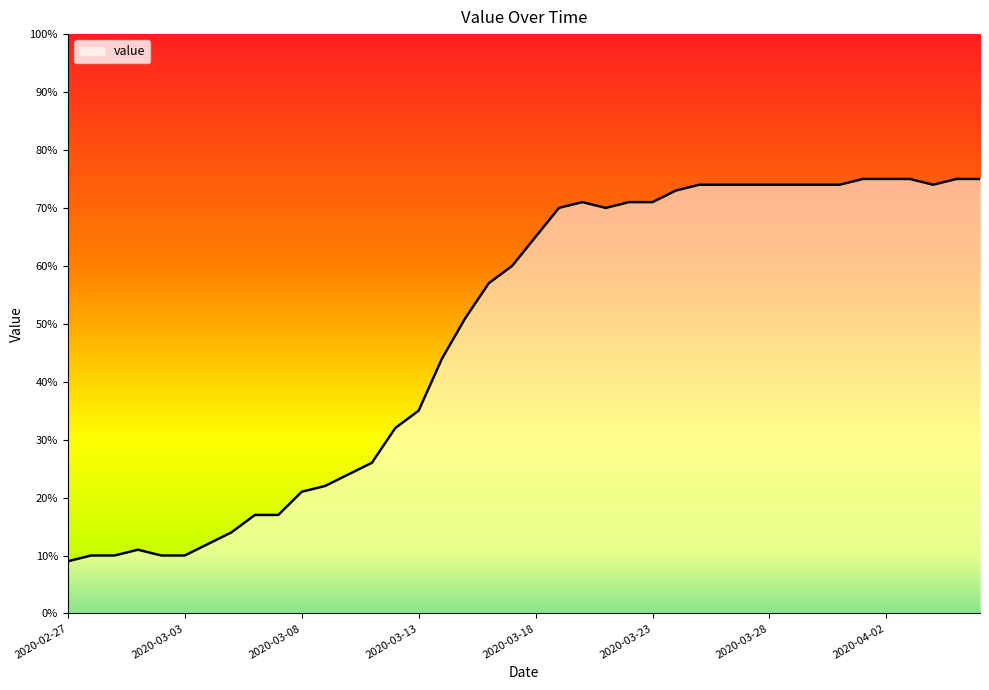

What is the smallest value displayed?

9